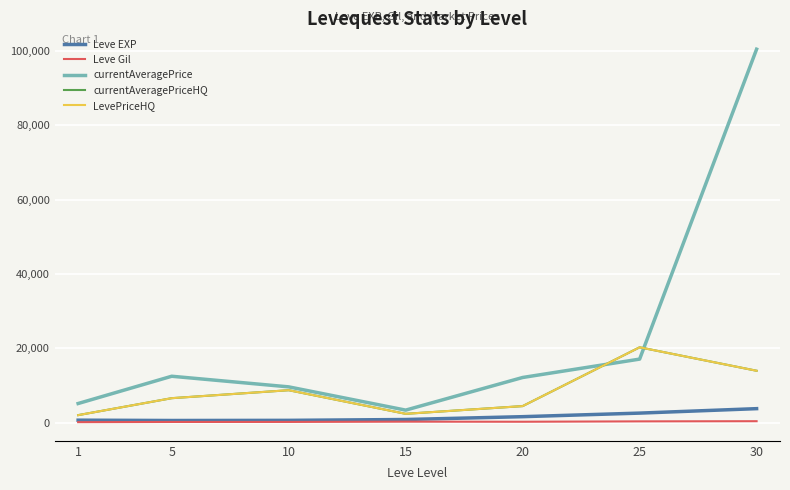

What is the minimum value shown in the chart?

112